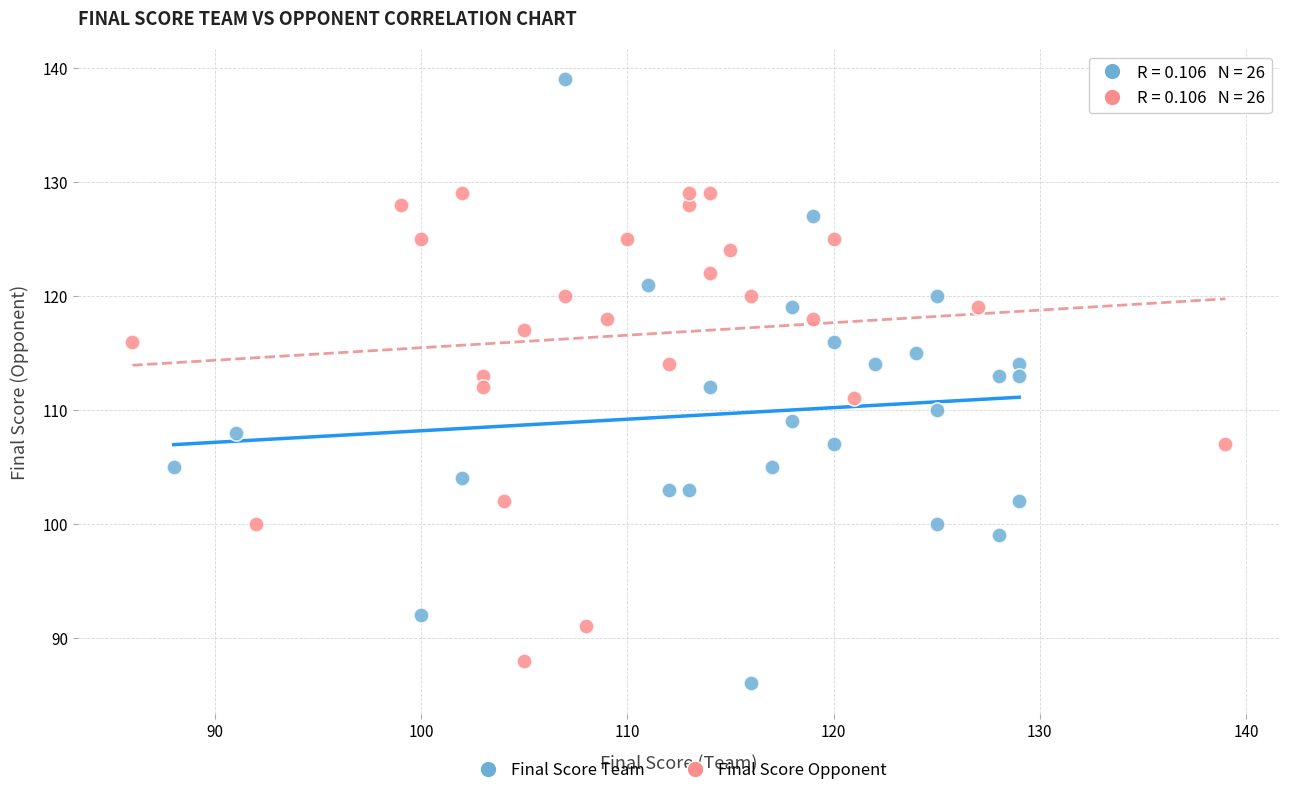

Which series has the widest spread of Y values?

Final Score Team